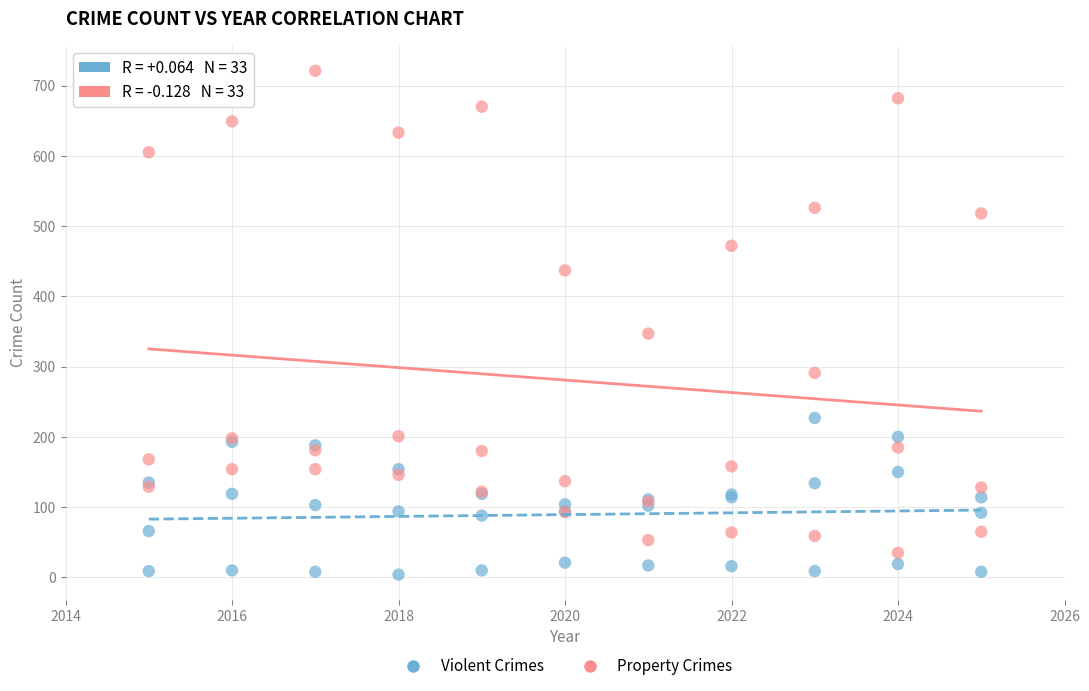

What are all the series names shown in the legend?

Violent Crimes, Property Crimes